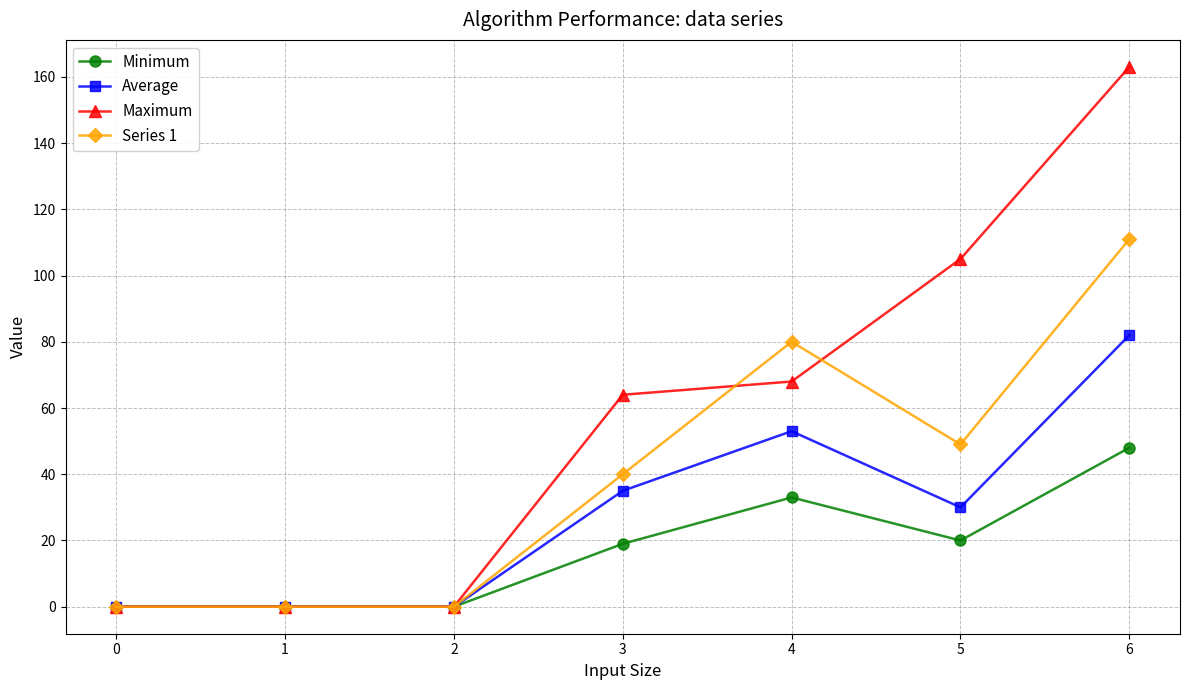

The value of Maximum at 6 is 163. True or false?

True